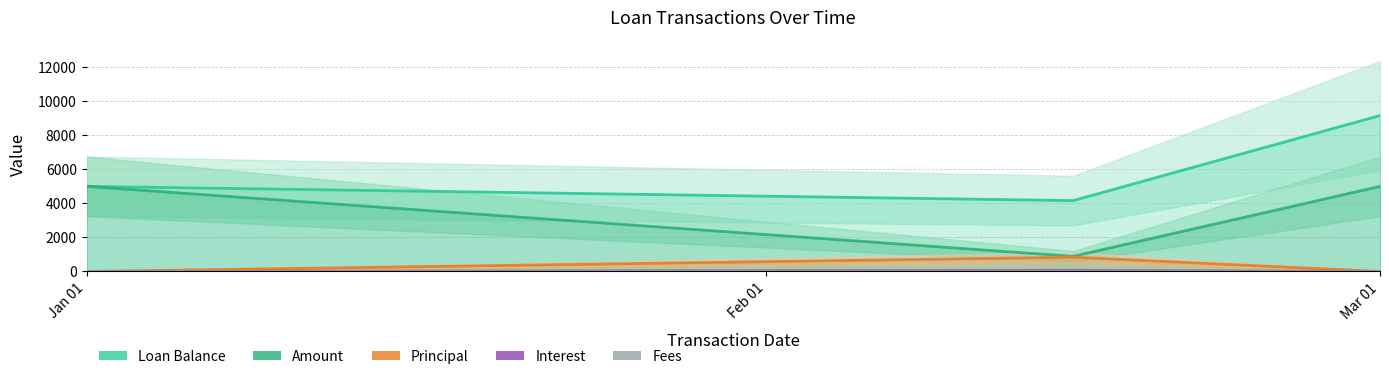

What is the sum of the Amount values at Mar 01 and Feb 01?

5887.7